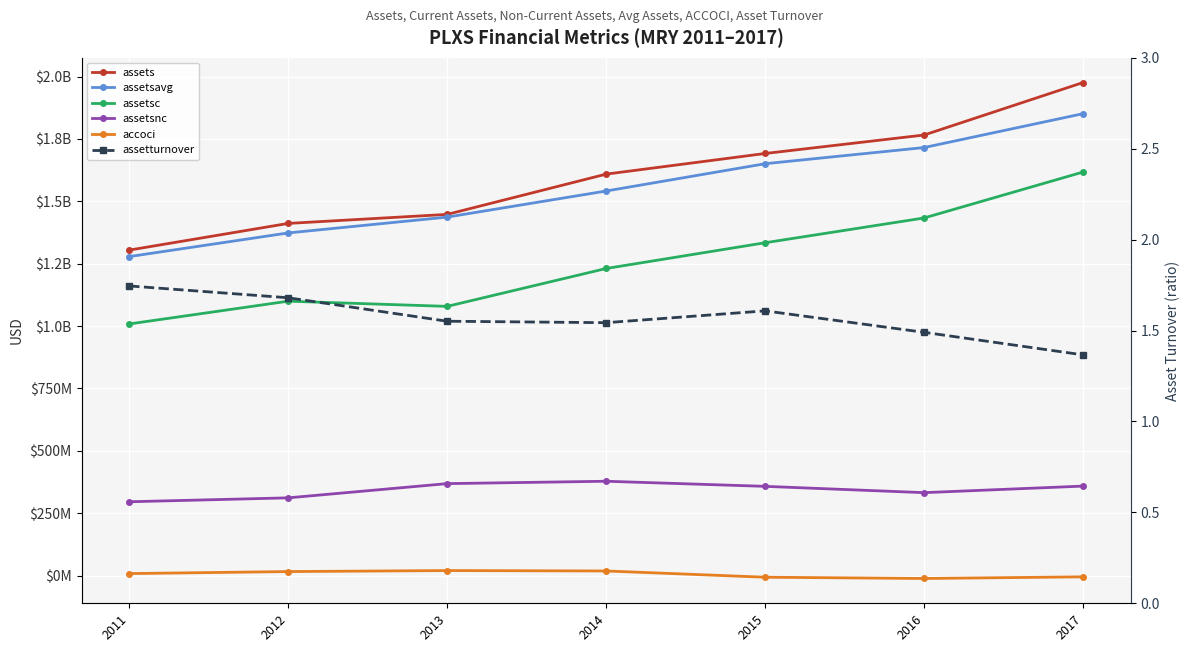

Where is the first local maximum for assetsc?

2012